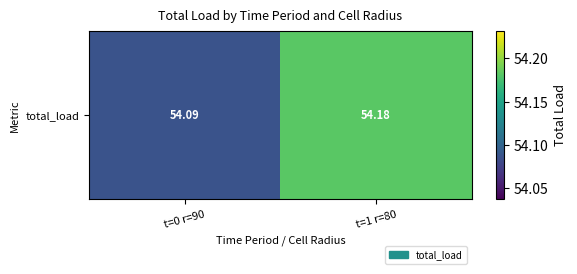

Between t=0 r=90 and t=1 r=80, which is larger?

t=1 r=80